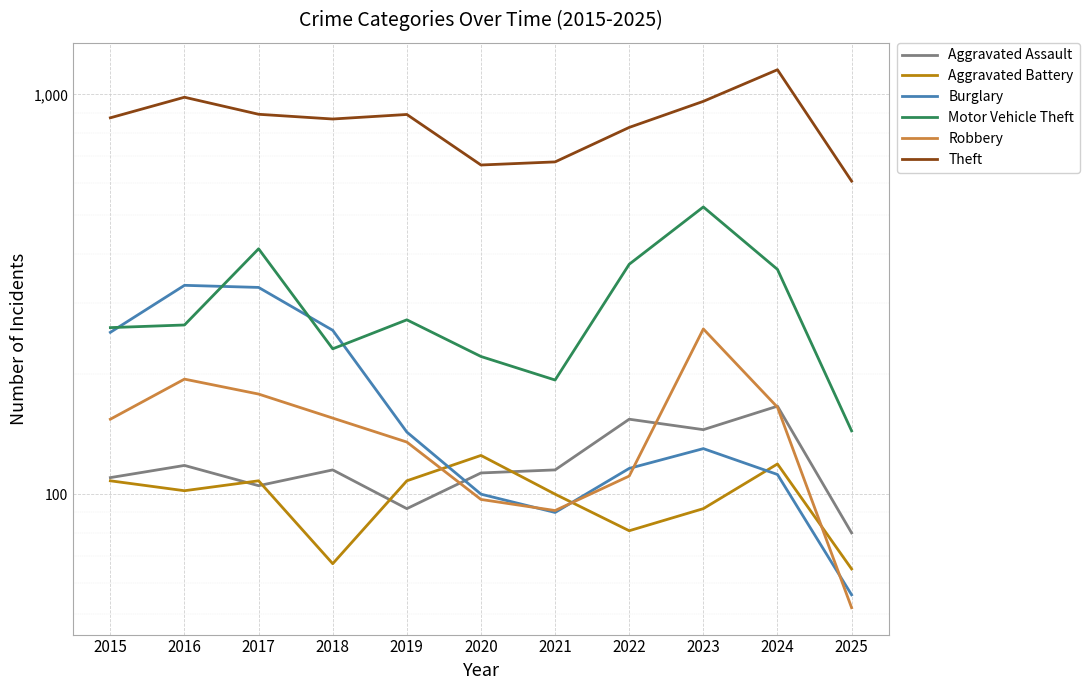

True or false: Theft has a value of 1317 at 2022.

False